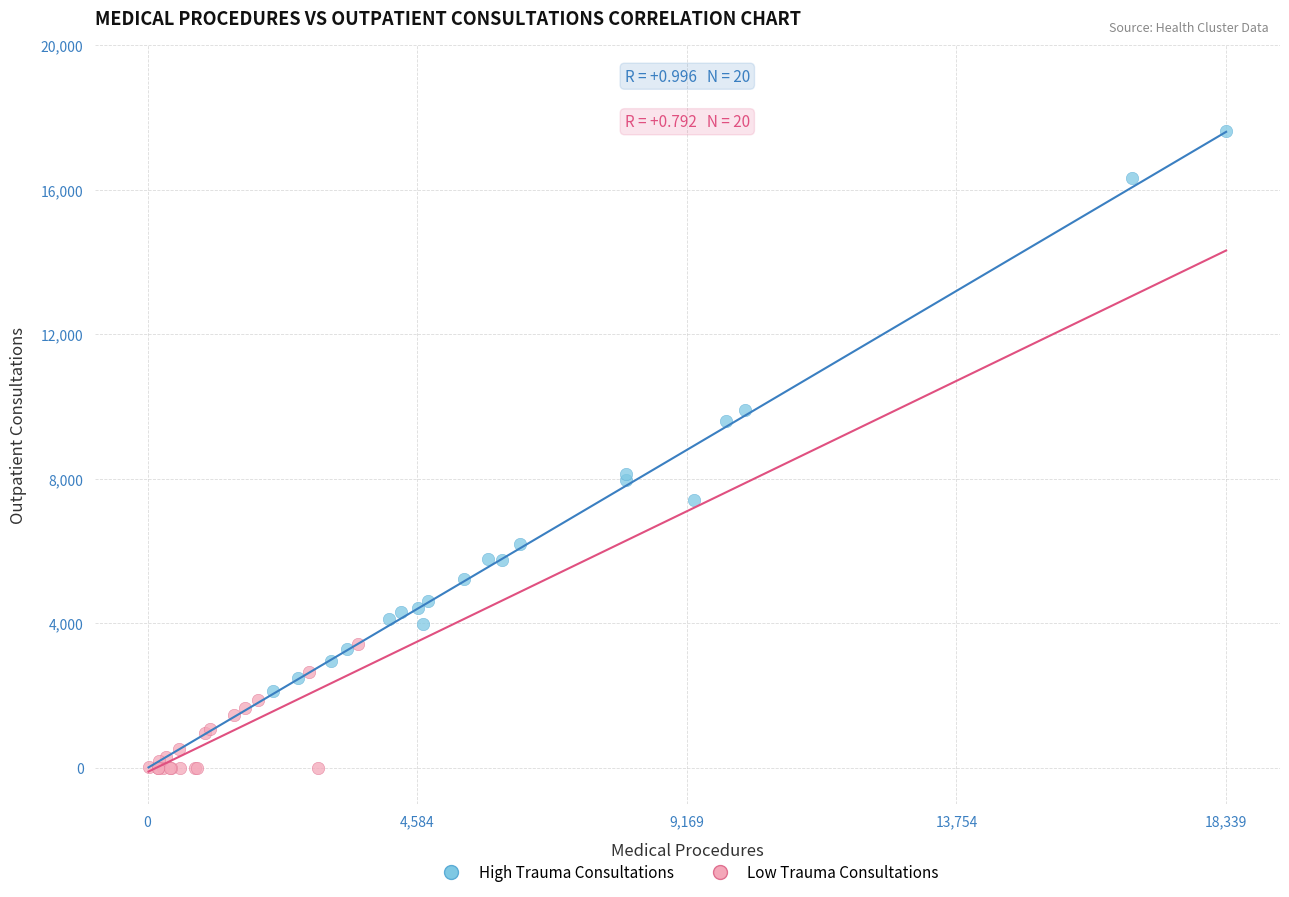

Which series contains the highest Y value?

High Trauma Consultations